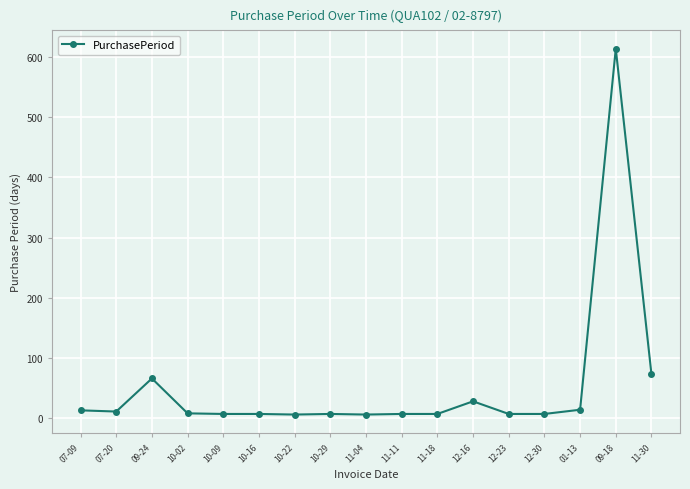

Is this an area chart (filled region under the line)?

No